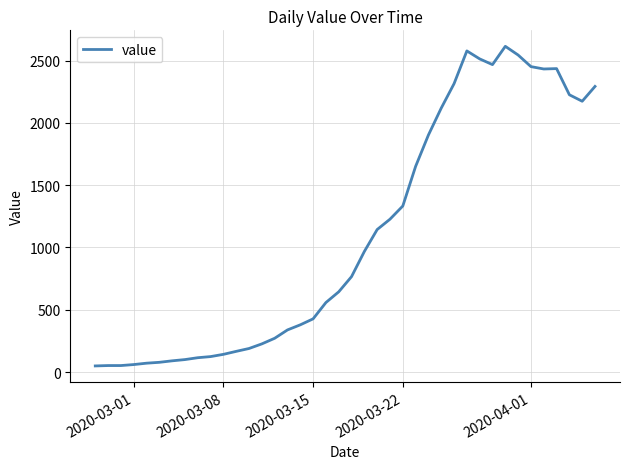

Is this an area chart (filled region under the line)?

No